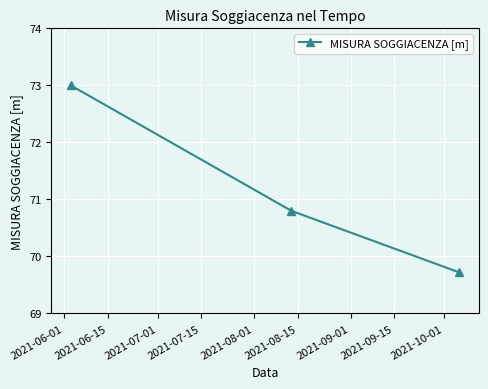

How many categories are shown in the chart?

3